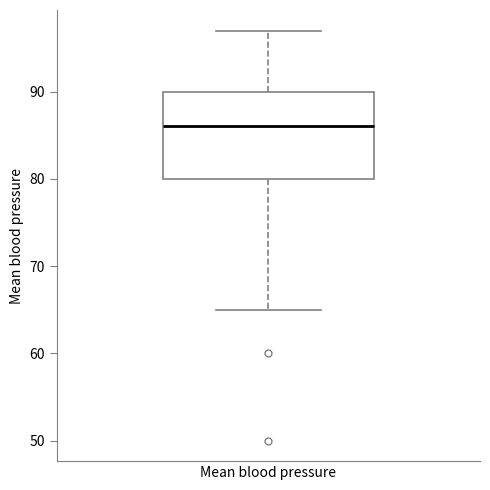

Read this box plot against the y-axis: the position of the median line, the range covered by the box, and the ends of both whiskers. The values are not printed on the chart, so give them approximately, as read against the axis.

median 86, box 80 to 90, whiskers 65 to 97